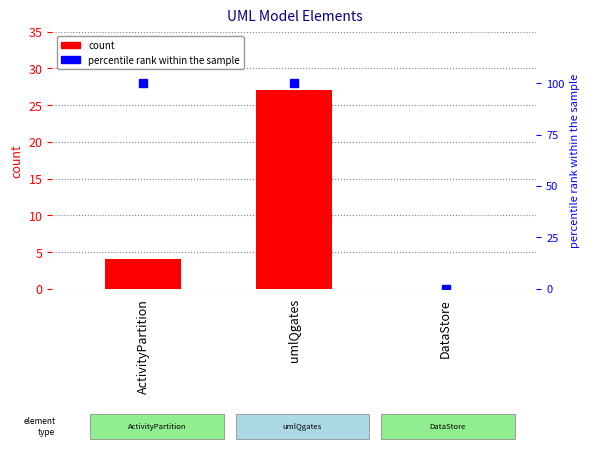

What is the average value of the percentile rank within the sample series?

67